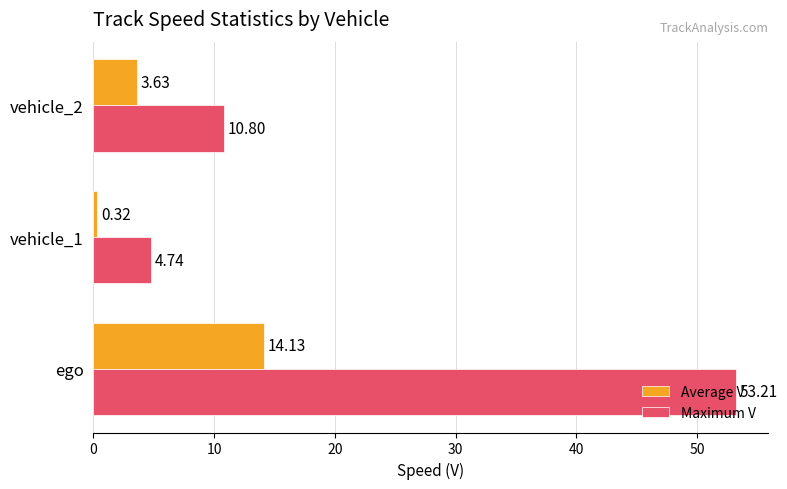

What is the sum of all Maximum V values?

68.7